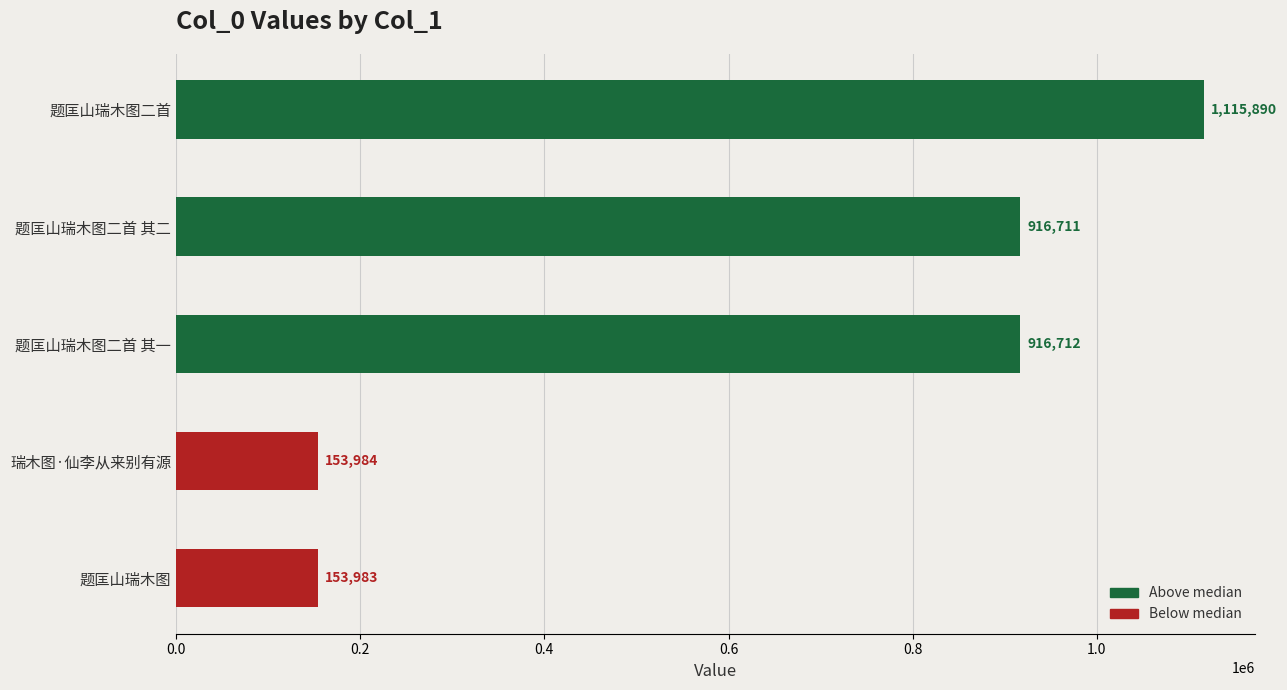

List the labels in order of value, largest first.

题匡山瑞木图二首, 题匡山瑞木图二首 其一, 题匡山瑞木图二首 其二, 瑞木图·仙李从来别有源, 题匡山瑞木图